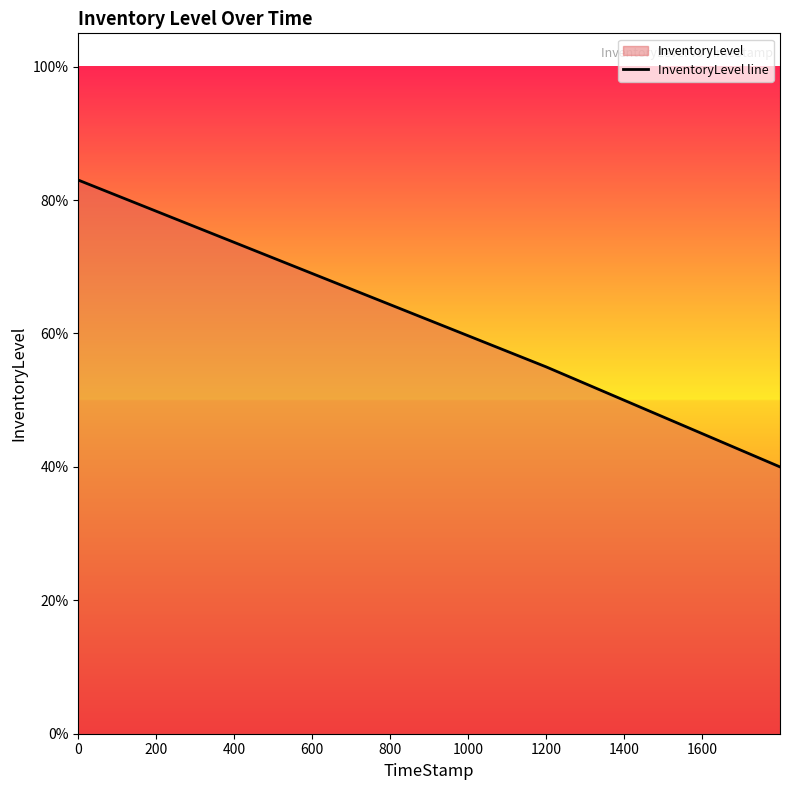

True or false: the data shows 0.8 at 400.

False